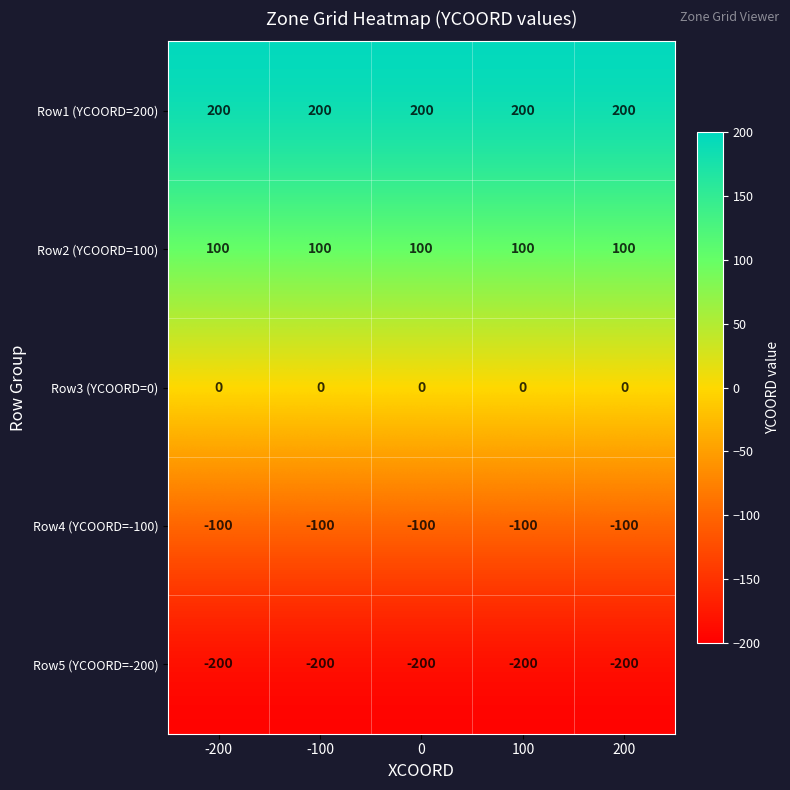

Rank the series by their maximum value, from highest to lowest.

Row1 (YCOORD=200), Row2 (YCOORD=100), Row3 (YCOORD=0), Row4 (YCOORD=-100), Row5 (YCOORD=-200)